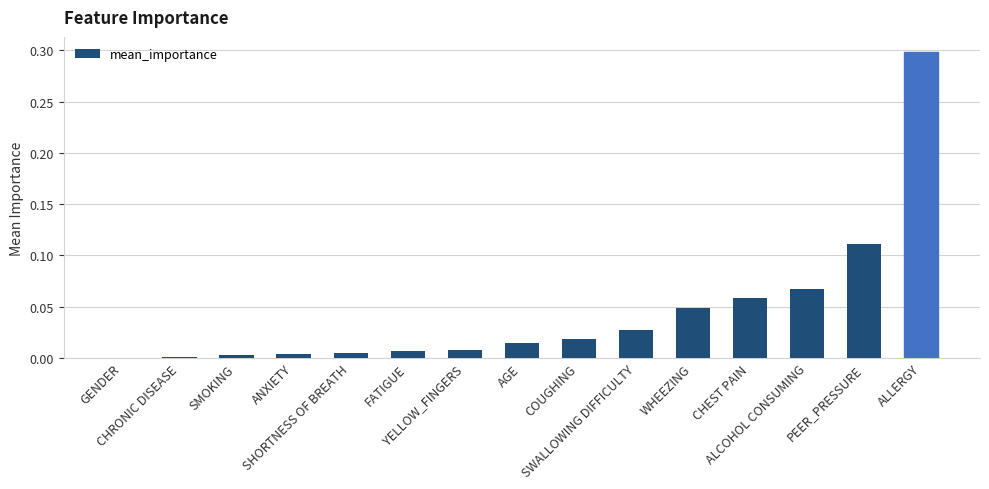

Are the bars horizontal?

No